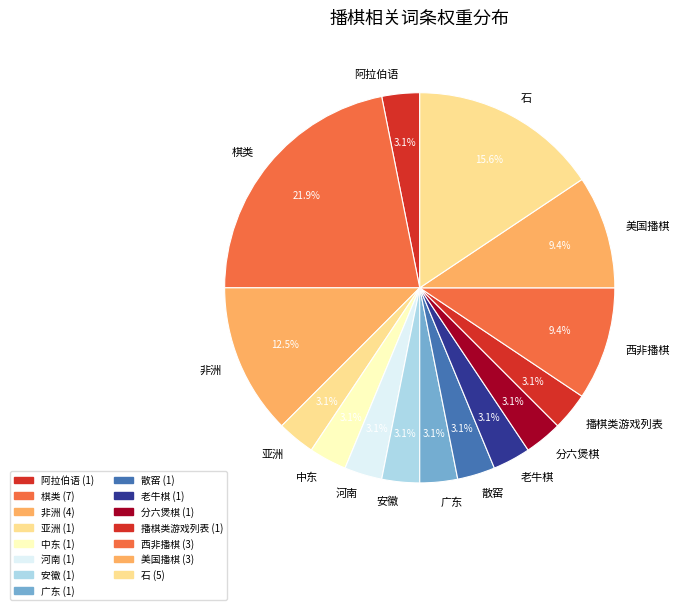

To the nearest percent, what portion does 分六煲棋 represent?

3%